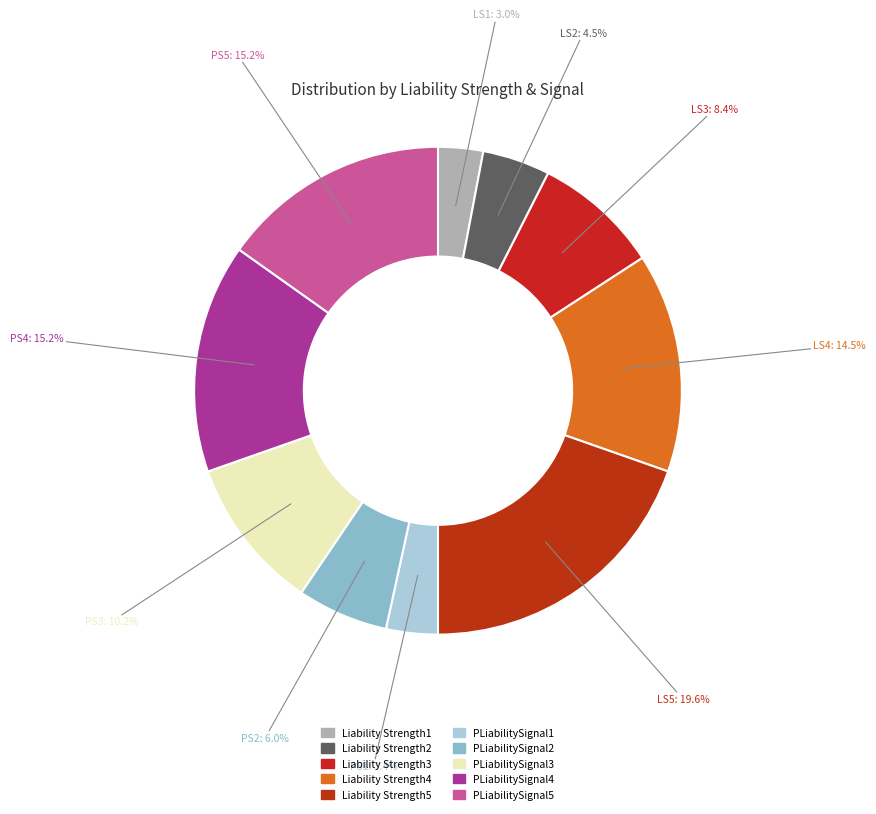

What is the total percentage of Liability Strength5 and PLiabilitySignal3?

29.8%